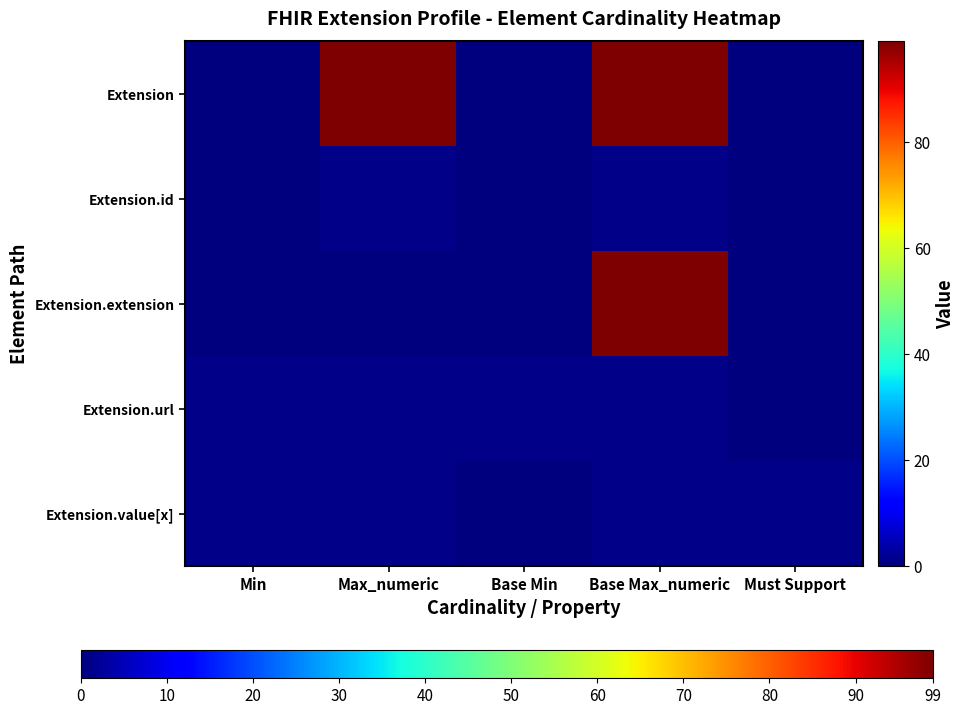

What is the maximum value shown in the chart?

99